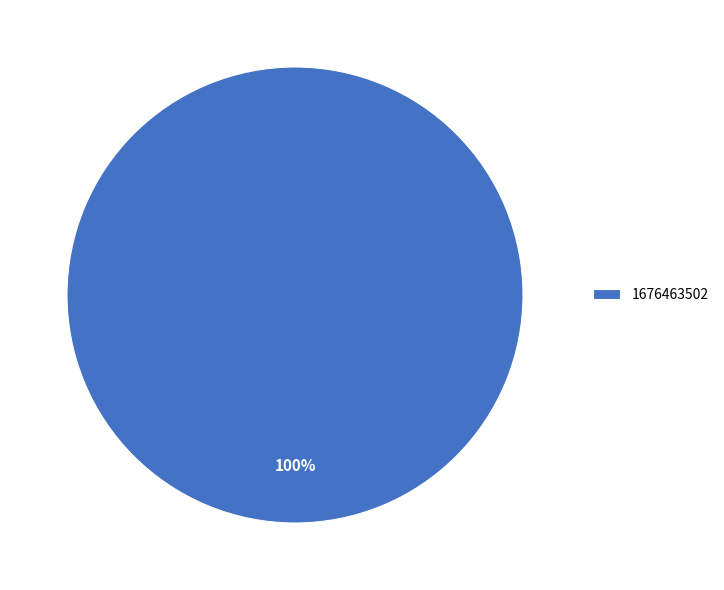

The 1676463502 slice represents 86% of the pie. True or false?

False